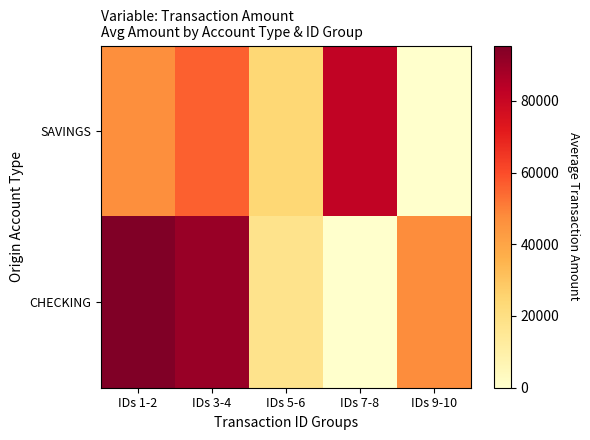

Rank the series at IDs 9-10 from lowest to highest value.

SAVINGS, CHECKING